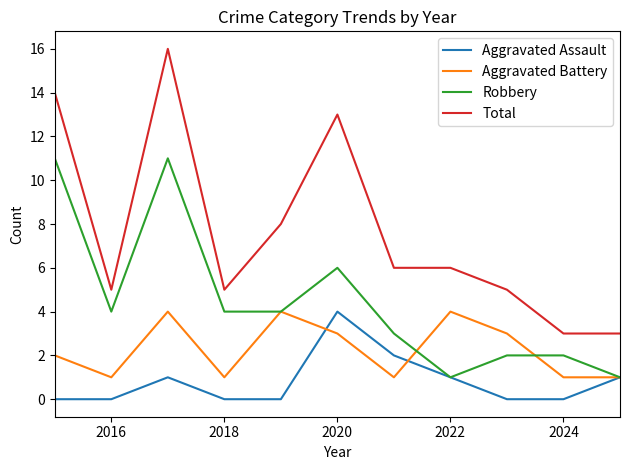

In Aggravated Battery, how many points are higher than both neighbors (excluding endpoints)?

3